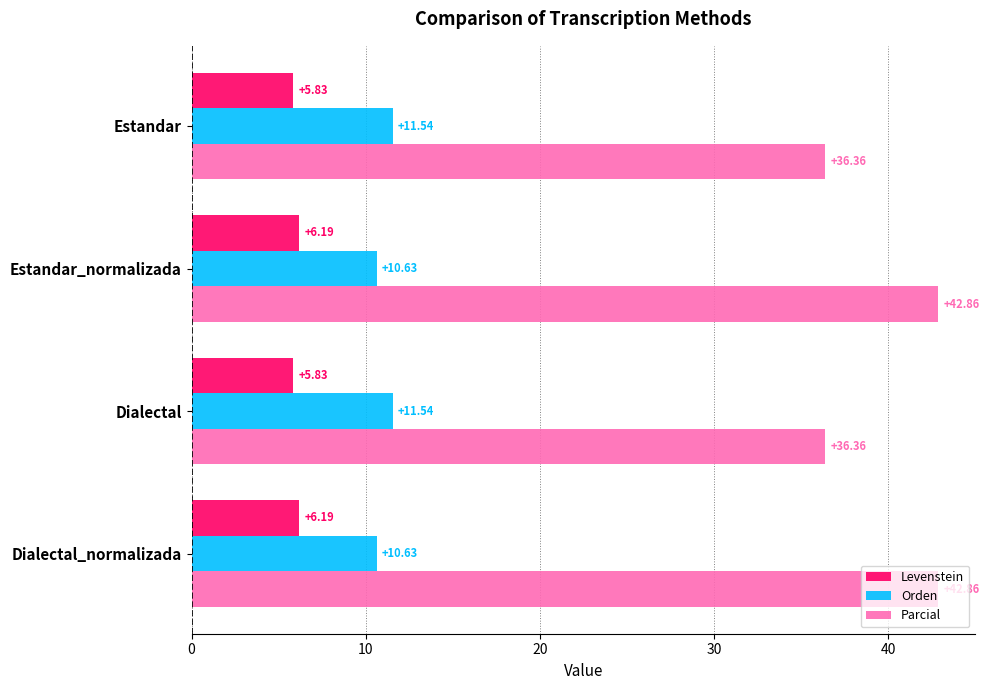

List the series in order of their peak value, highest first.

Parcial, Orden, Levenstein